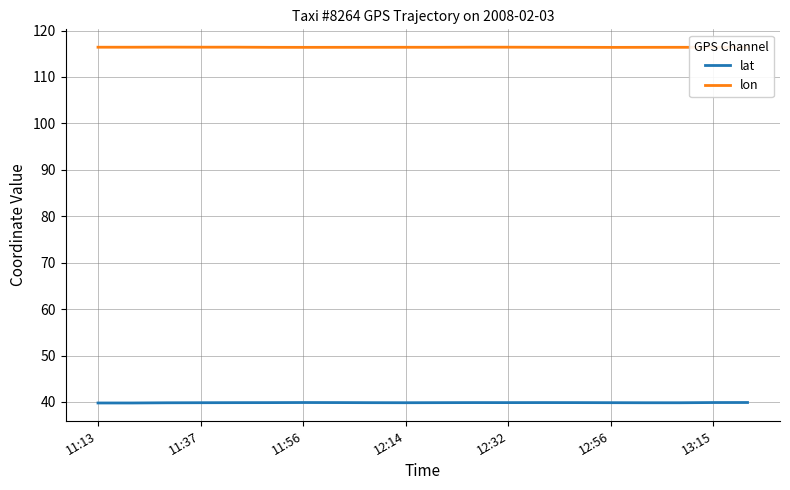

True or false: lat and lon cross at least once.

False